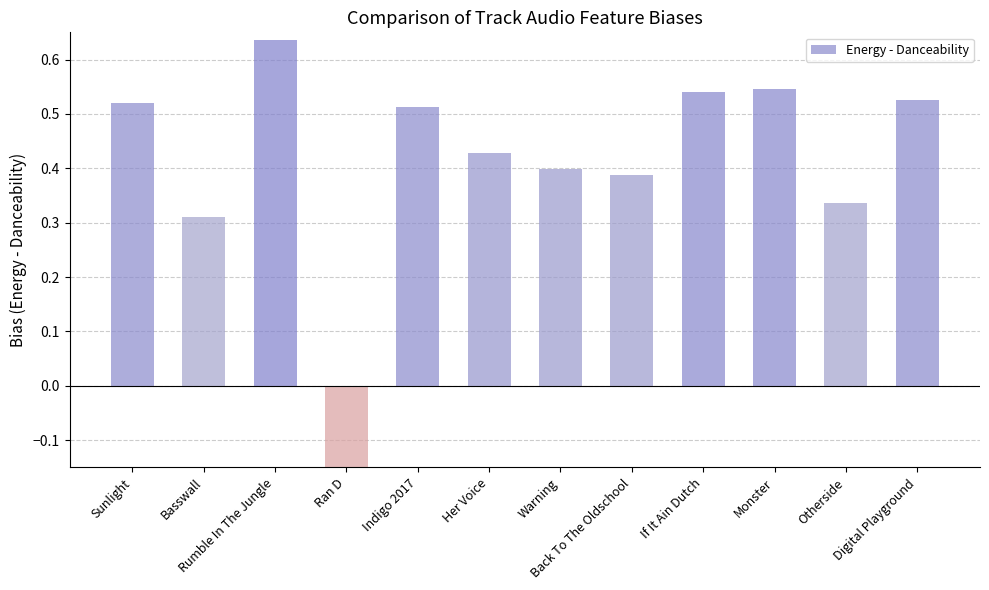

What is the label of the 9th bar from the right?

Ran D